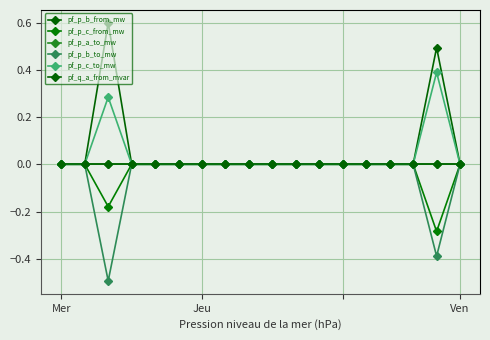

How many values in pf_p_a_to_mw are below zero?

2